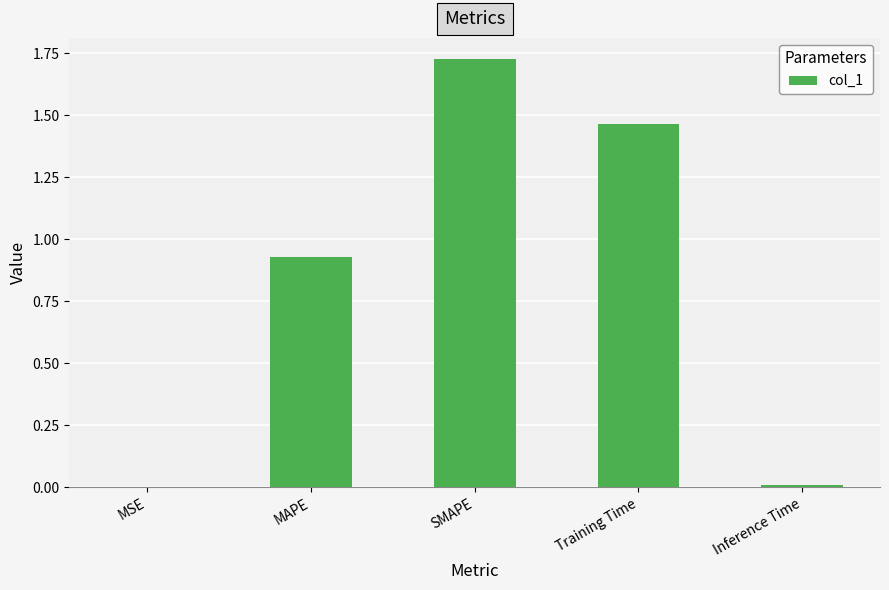

Does the chart contain stacked bars?

No